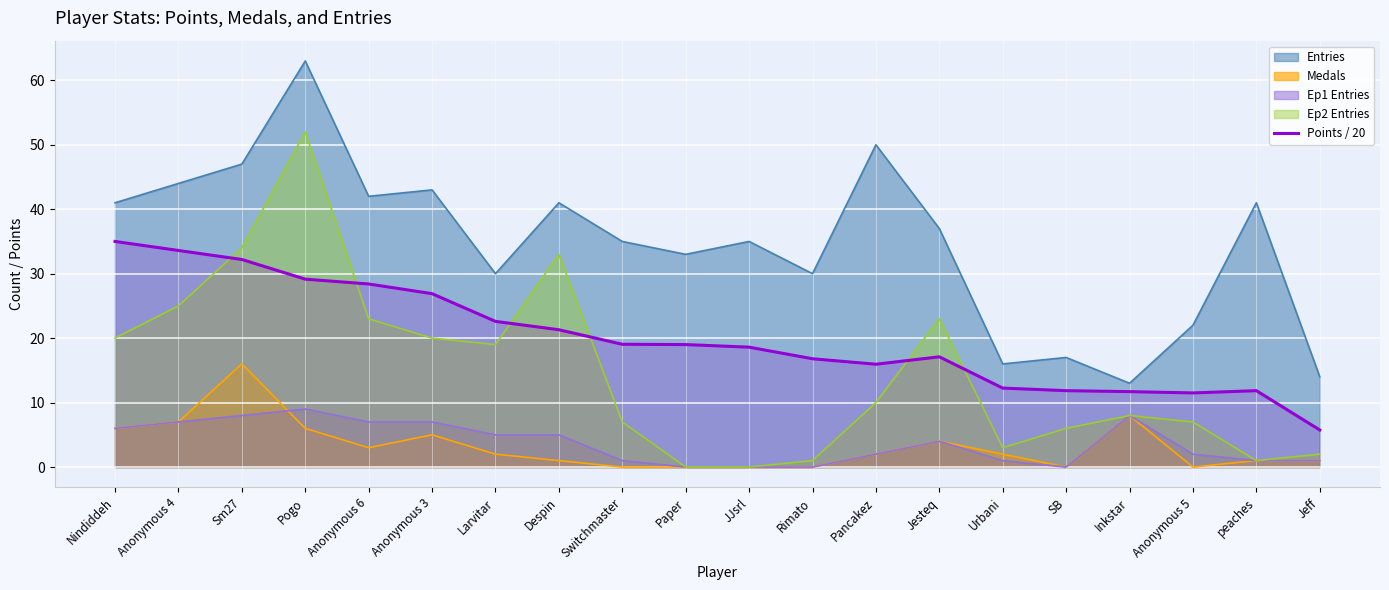

How many values are below 19?

10